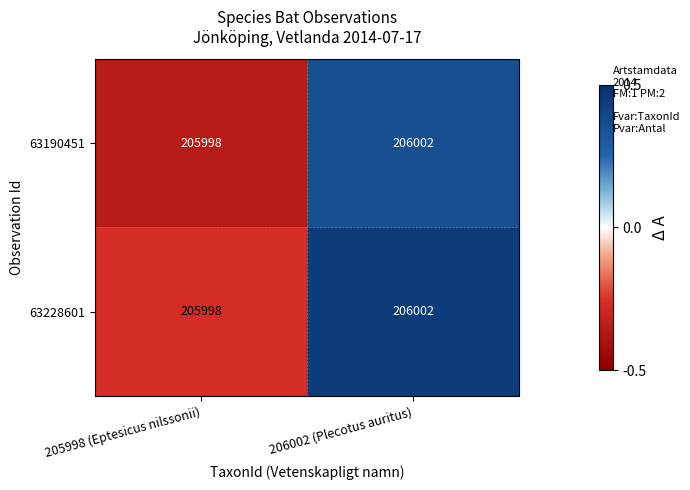

List the labels in order of 63190451 value, smallest first.

205998 (Eptesicus nilssonii), 206002 (Plecotus auritus)